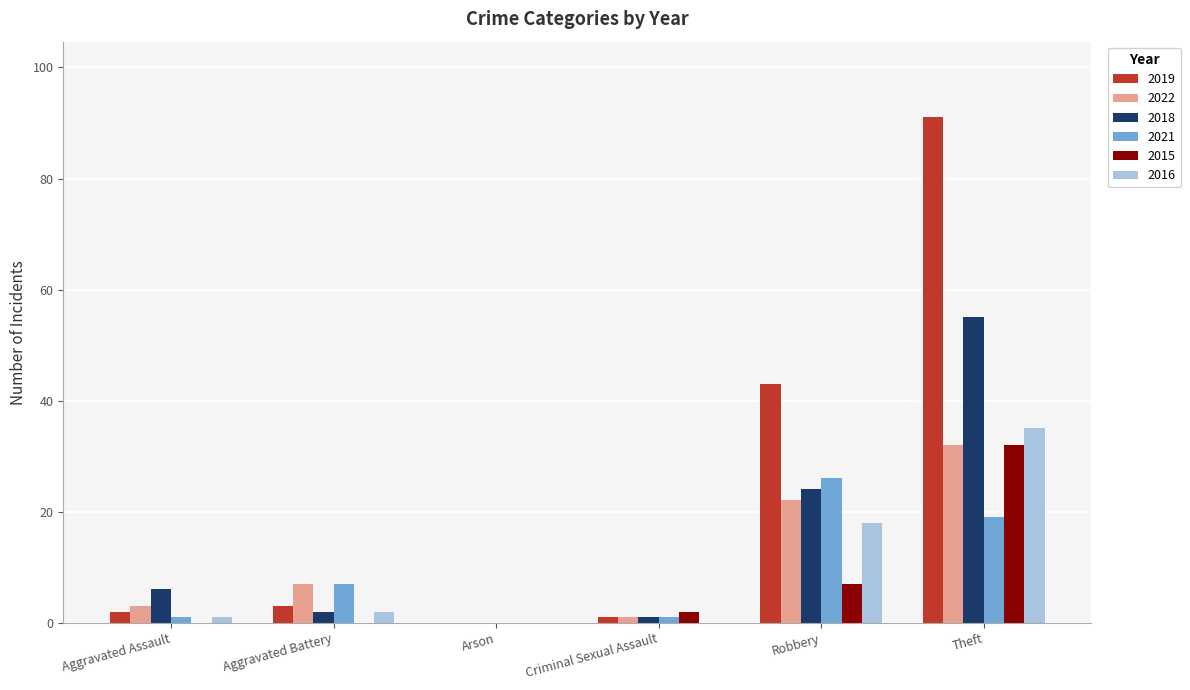

Between Aggravated Assault and Aggravated Battery, which series saw the biggest shift?

2021